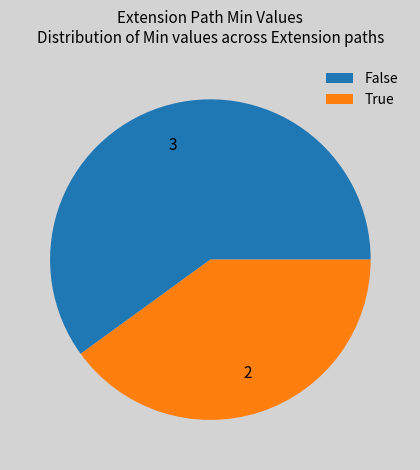

What is the largest slice in the pie chart?

False